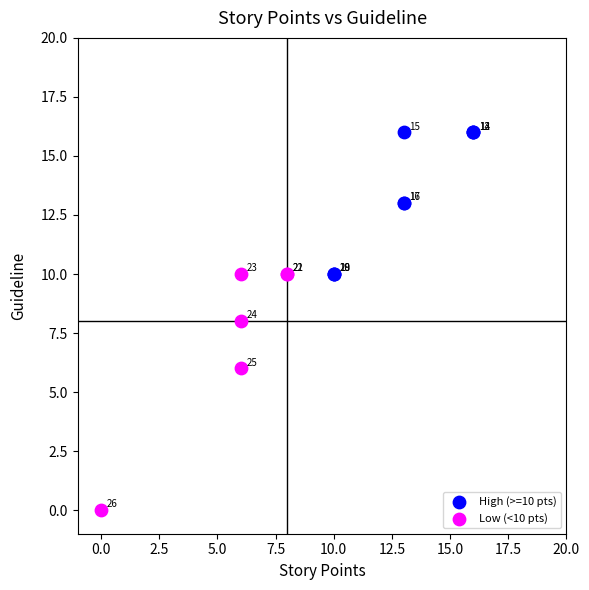

Which series contains the lowest Y value?

Low (<10 pts)